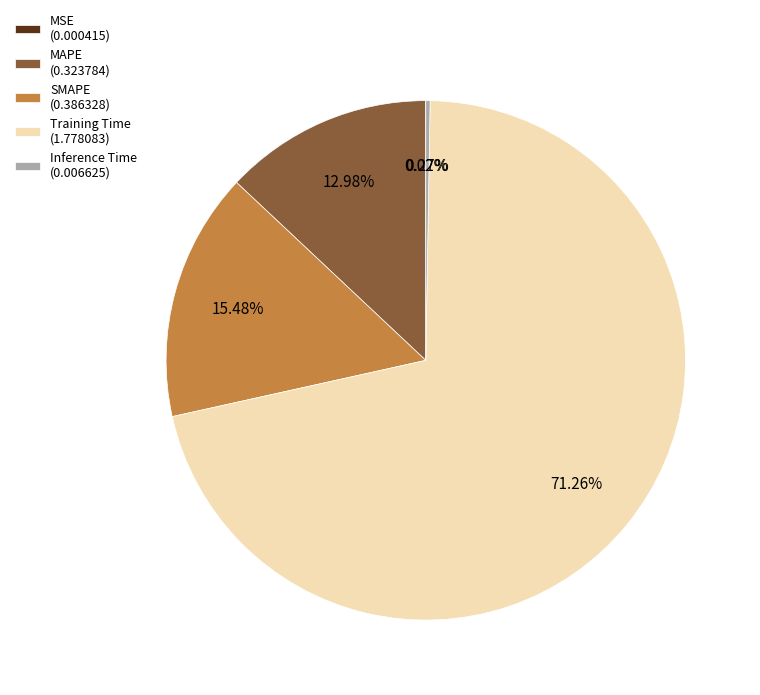

Does Training Time (1.778083) account for over 50% of the chart?

Yes